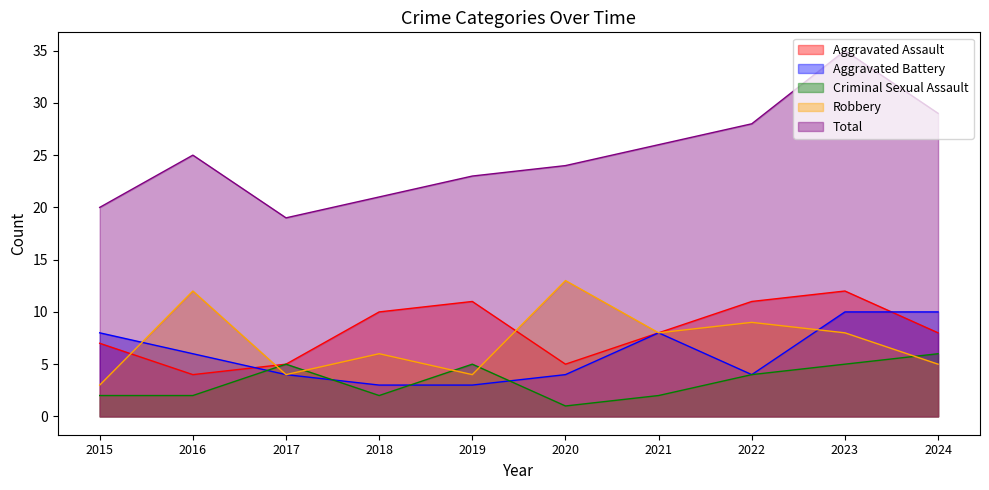

List the series in order of their peak value, lowest first.

Criminal Sexual Assault, Aggravated Battery, Aggravated Assault, Robbery, Total